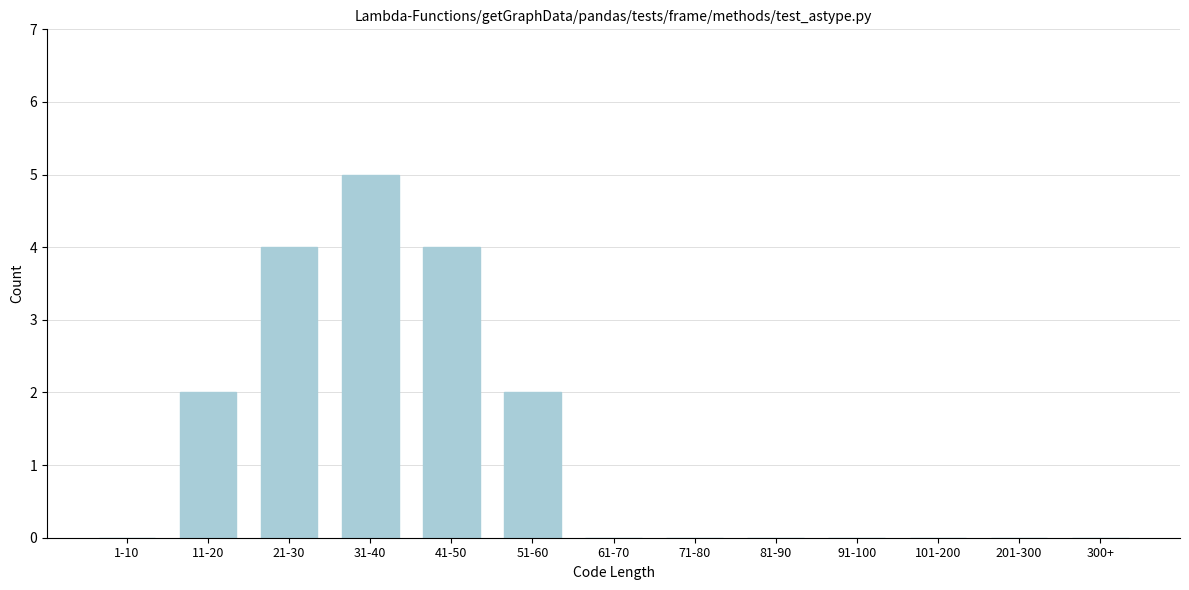

Reading left to right, transcribe all the data shown in this chart.

1-10=0	11-20=2	21-30=4	31-40=5	41-50=4	51-60=2	61-70=0	71-80=0	81-90=0	91-100=0	101-200=0	201-300=0	300+=0